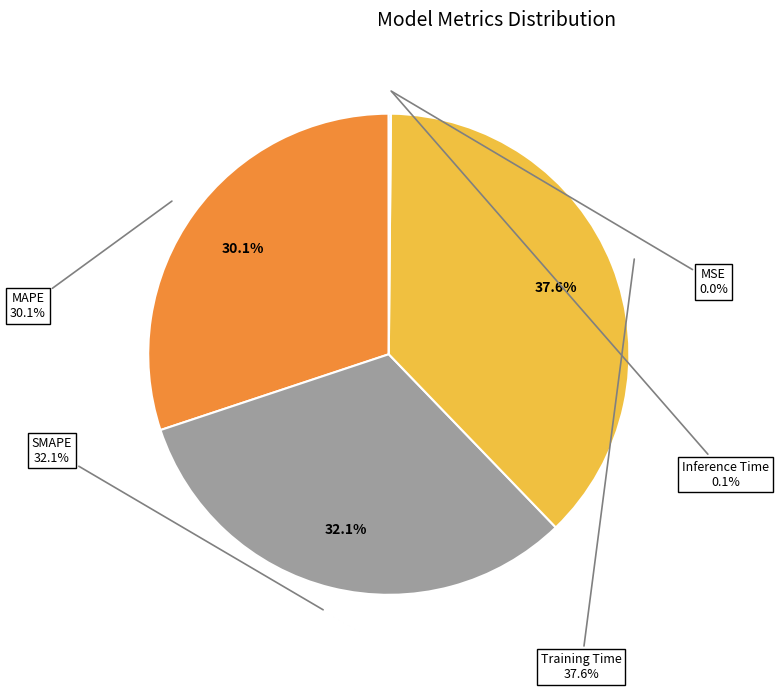

True or false: MAPE accounts for 30% of the total.

True